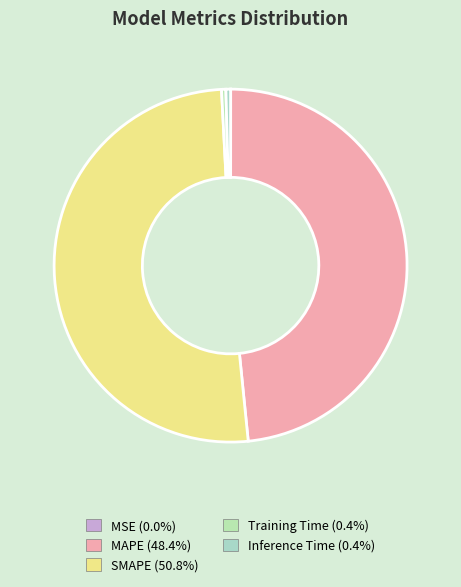

Does any single category account for the majority?

Yes